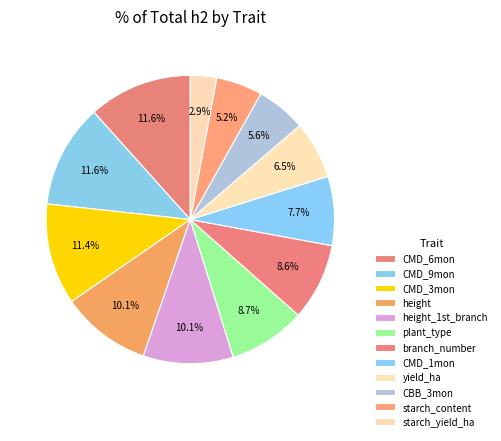

Does any single category account for the majority?

No